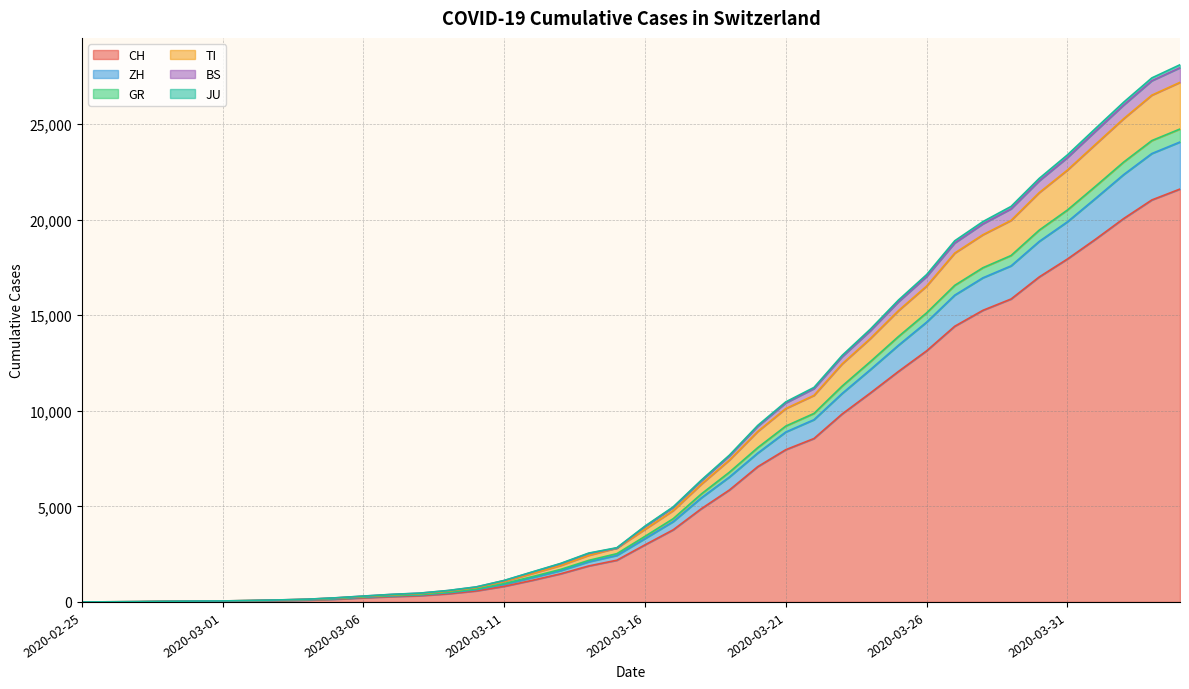

How many values in the TI series exceed 3801?

19